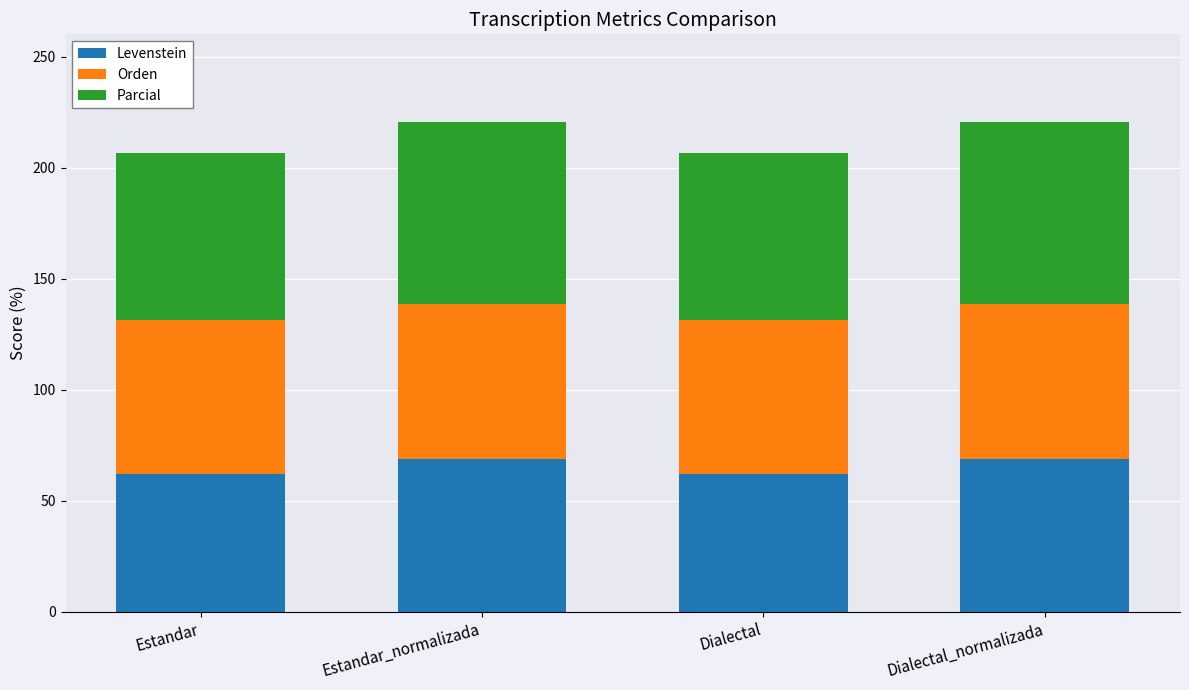

Reading left to right, transcribe the values for Levenstein.

62.0	68.7	62.0	68.7